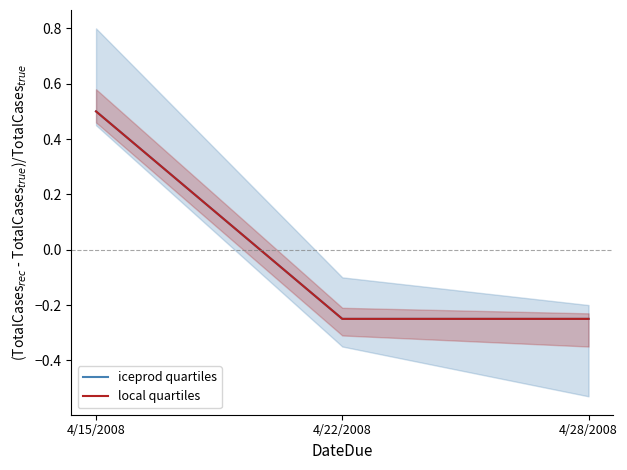

Read the iceprod quartiles value at 4/28/2008.

-0.3